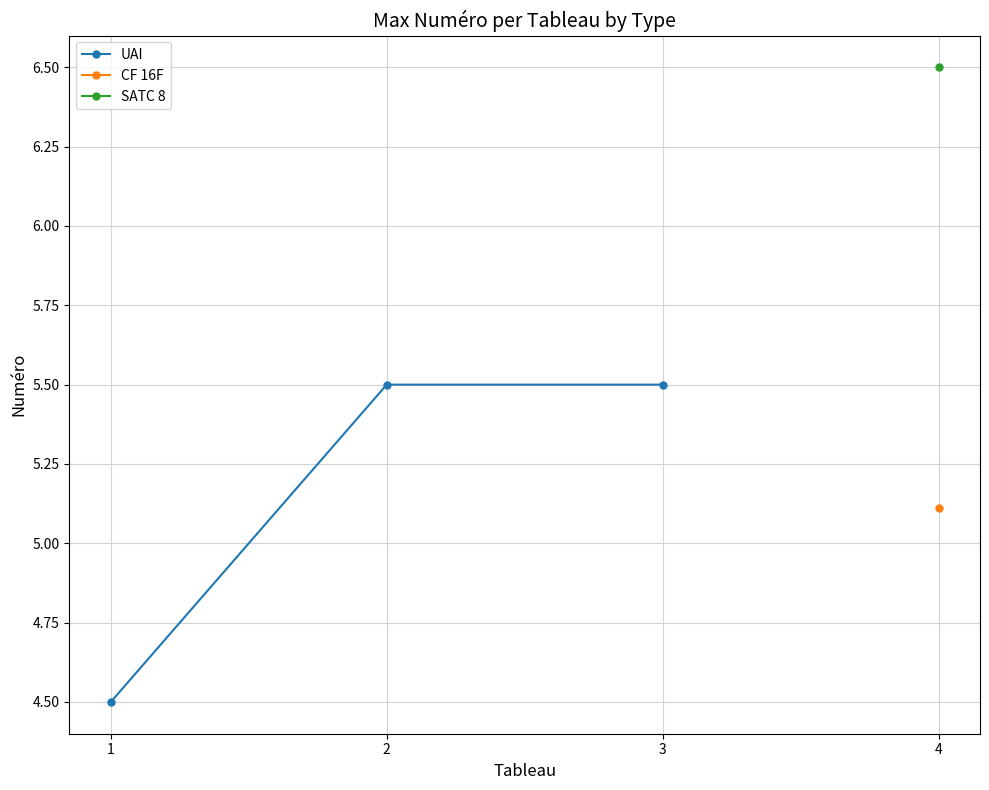

At which label is the value closest to 5?

1